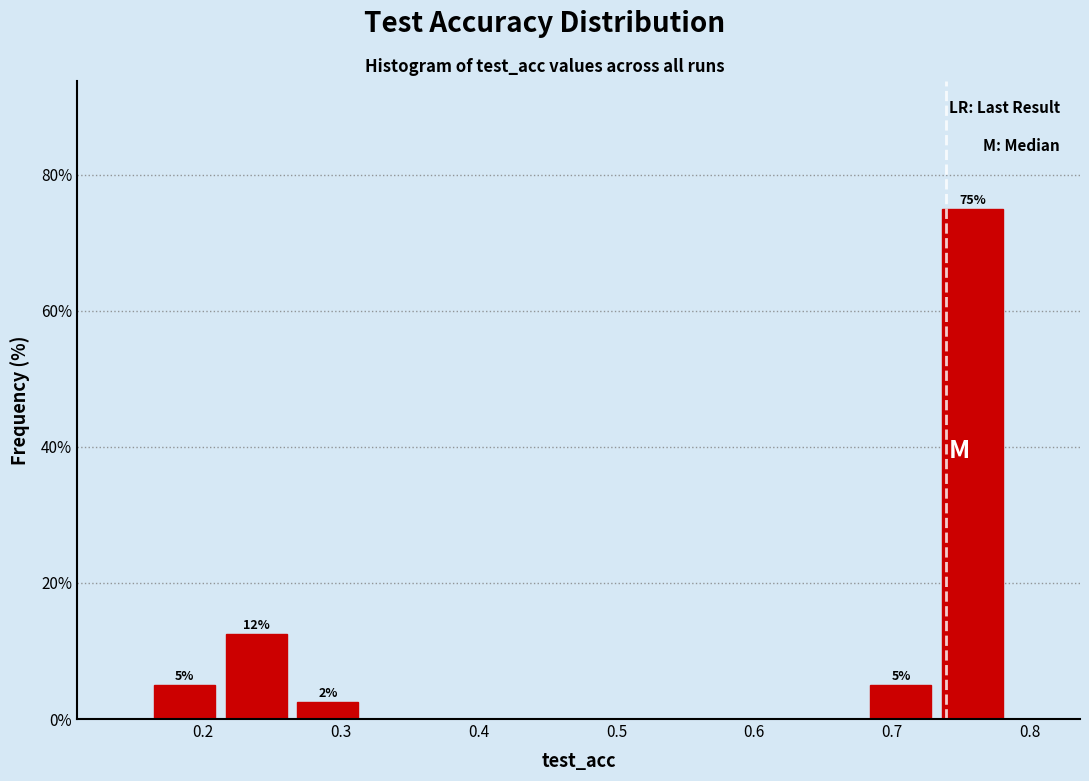

Which range on the x-axis has the tallest bar?

0.73 to 0.78